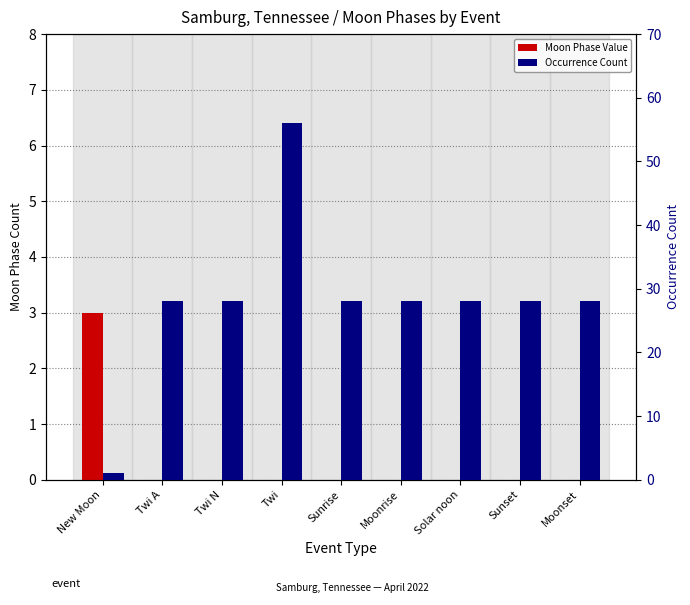

The value of Occurrence Count at Sunset is 50. True or false?

False